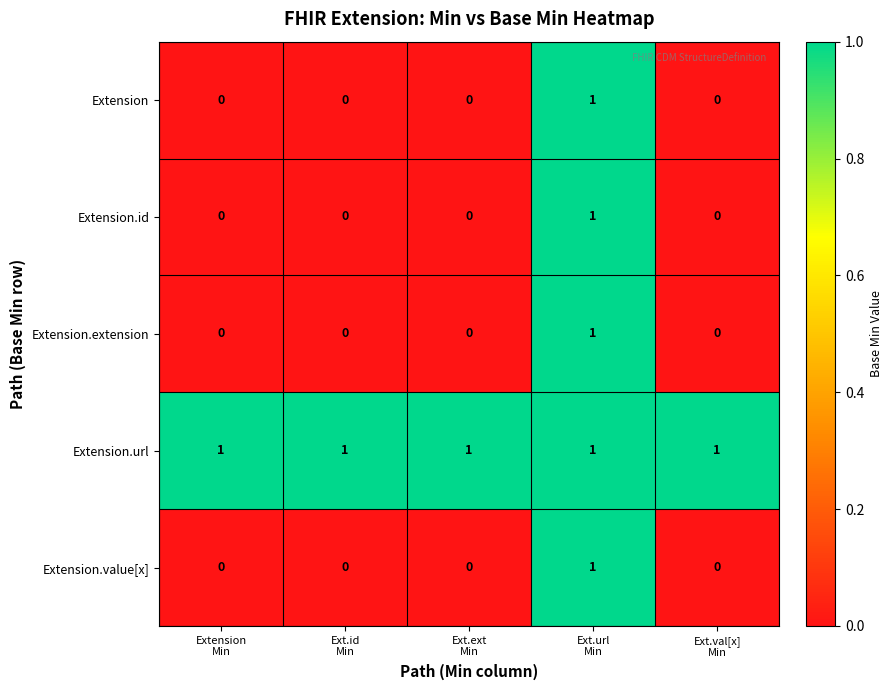

Which series has the largest total across all categories?

Extension.url